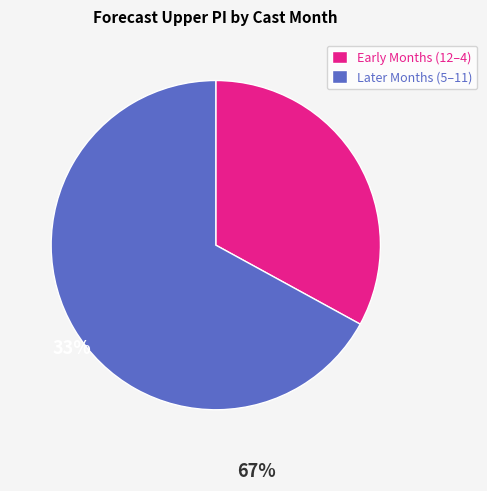

True or false: Later Months (5–11) accounts for 67% of the total.

True